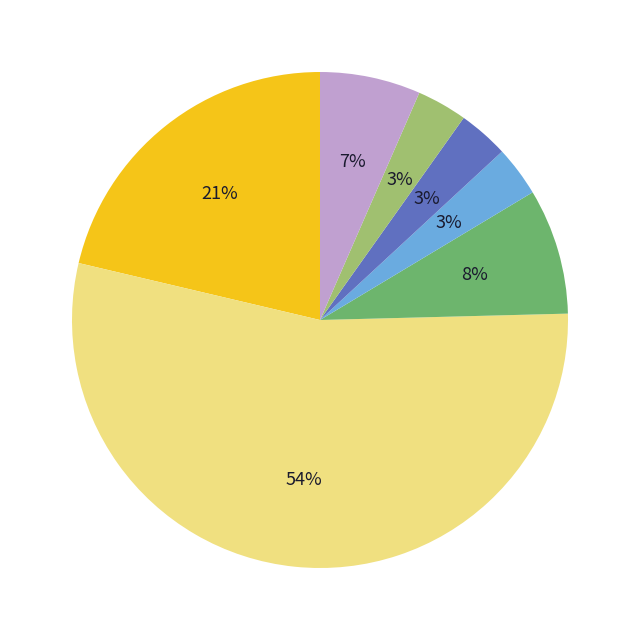

Is there a majority slice in this chart?

Yes